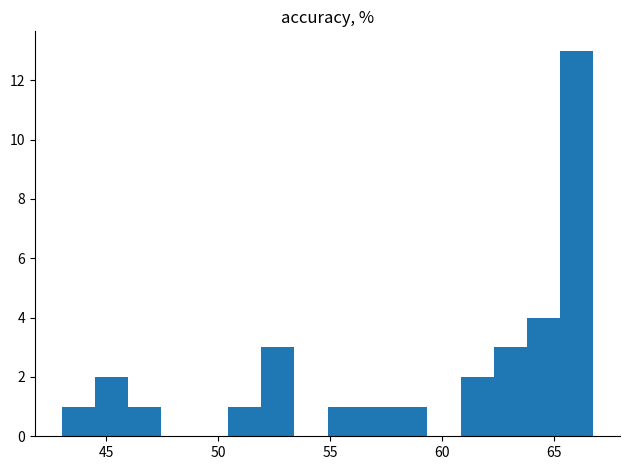

Around what value on the x-axis is the tallest bar? Give the approximate position of its centre, as read against the axis.

66.0